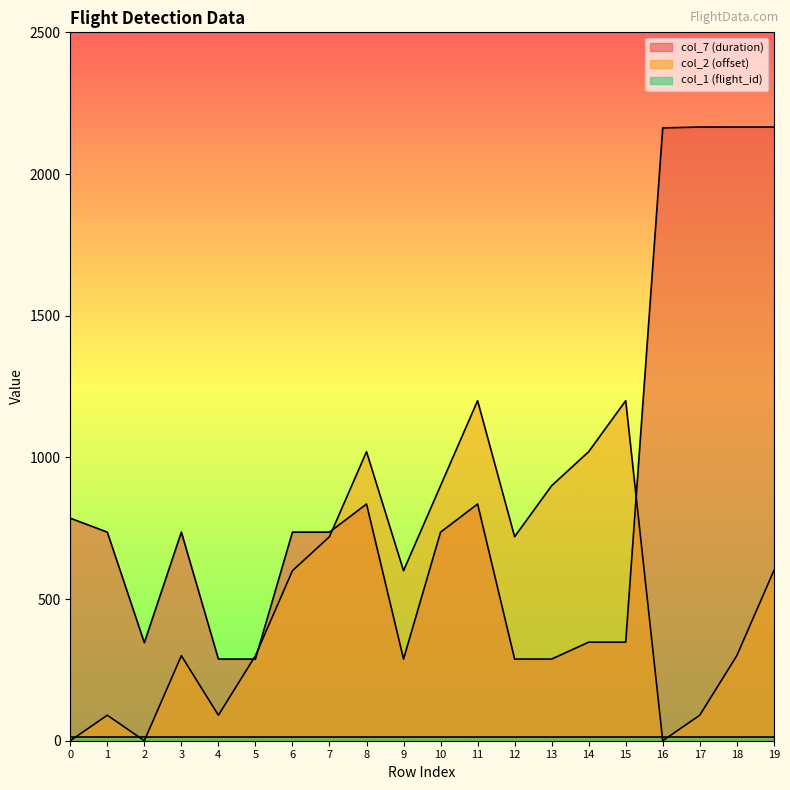

Read the col_7 (duration) value at 4.

288.2